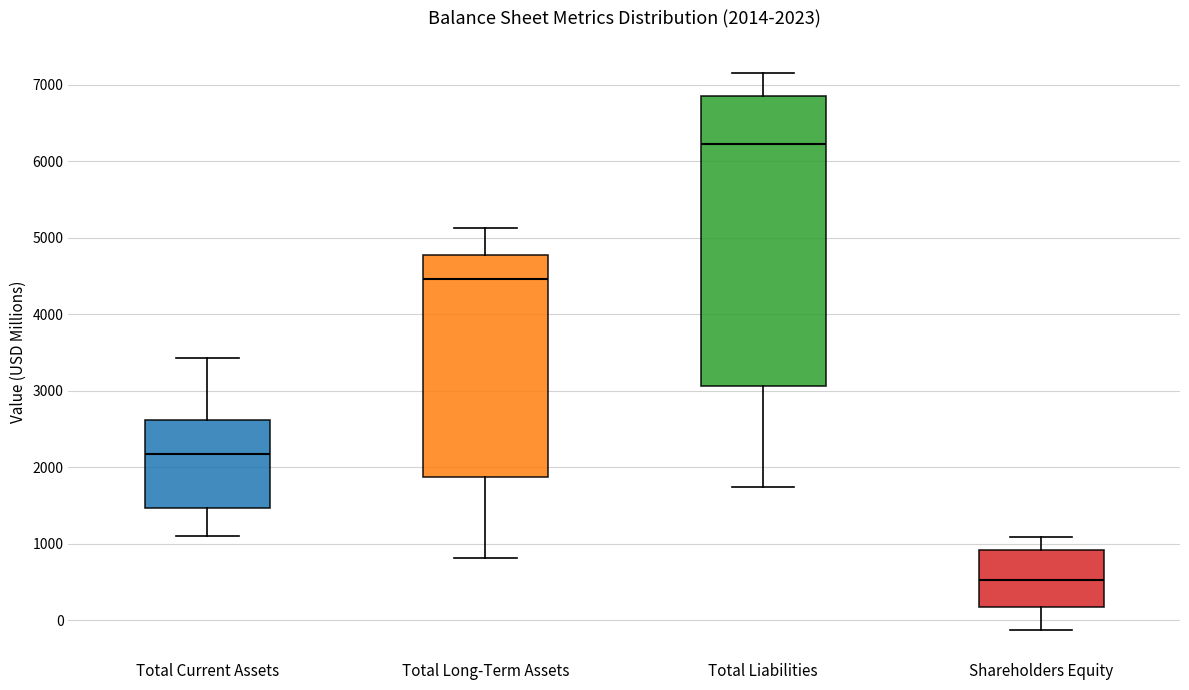

Comparing the boxes themselves (not the whiskers), which one is the tallest?

Total Liabilities